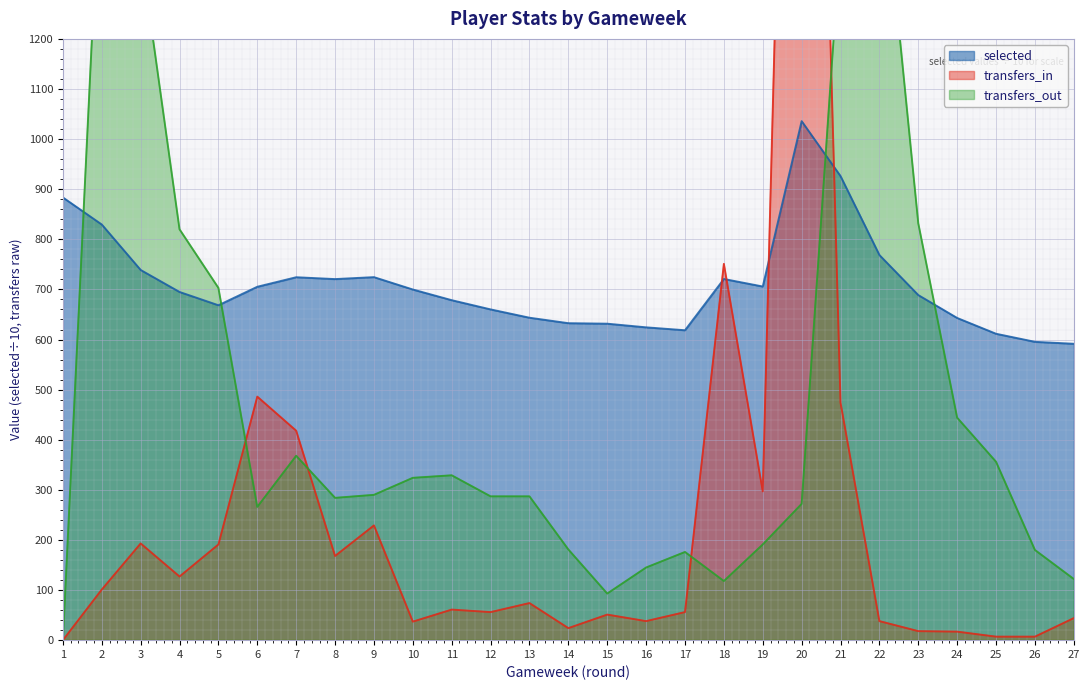

Reading right to left, what are all the values shown in this chart?

selected: 27=591.5	26=595.4	25=611.5	24=643.0	23=688.7	22=768.6	21=926.1	20=1035.8	19=705.8	18=720.8	17=618.5	16=624.3	15=631.6	14=632.6	13=643.5	12=660.1	11=678.5	10=699.8	9=724.5	8=720.6	7=724.3	6=705.3	5=668.4	4=694.9	3=738.8	2=829.5	1=883.5
transfers_in: 27=44.0	26=7.0	25=7.0	24=17.0	23=18.0	22=38.0	21=474.0	20=3259.0	19=297.0	18=751.0	17=56.0	16=38.0	15=51.0	14=24.0	13=74.0	12=56.0	11=61.0	10=37.0	9=229.0	8=168.0	7=418.0	6=486.0	5=191.0	4=127.0	3=193.0	2=101.0	1=0.0
transfers_out: 27=122.0	26=180.0	25=356.0	24=444.0	23=832.0	22=1613.0	21=1401.0	20=272.0	19=191.0	18=118.0	17=176.0	16=145.0	15=93.0	14=181.0	13=287.0	12=287.0	11=329.0	10=324.0	9=290.0	8=284.0	7=368.0	6=266.0	5=703.0	4=820.0	3=1377.0	2=1609.0	1=0.0